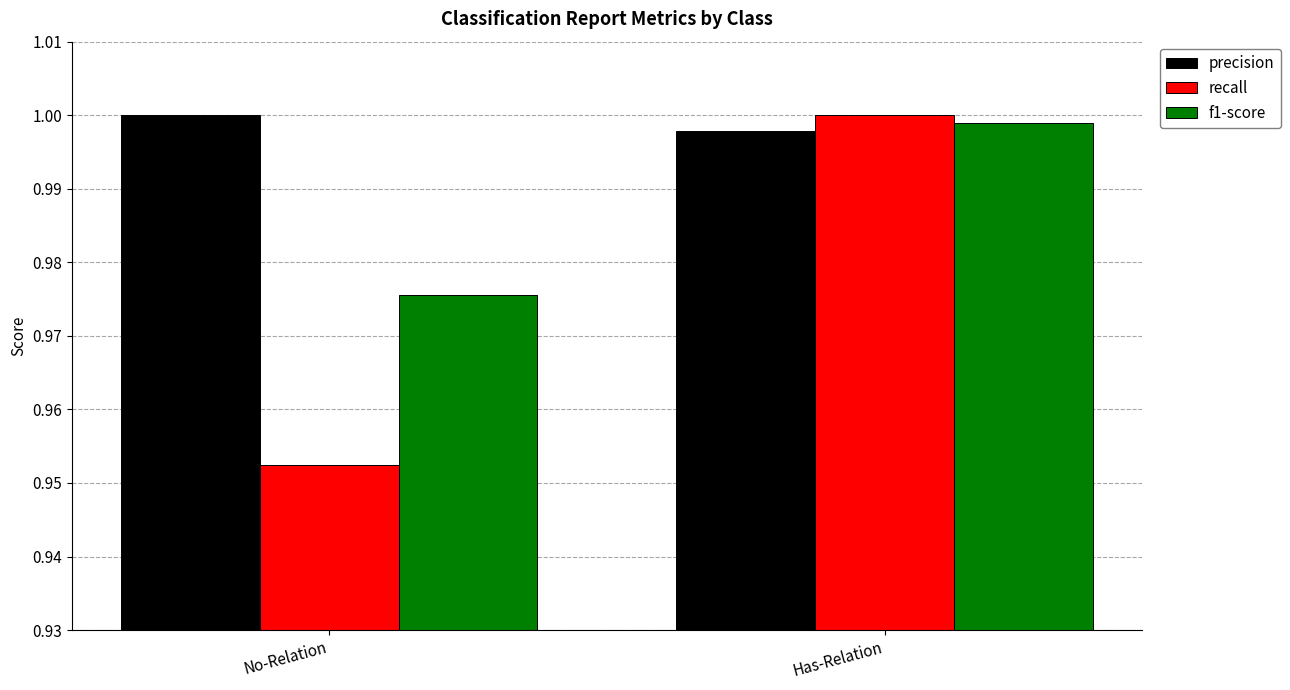

What is the sum of all f1-score values?

2.0